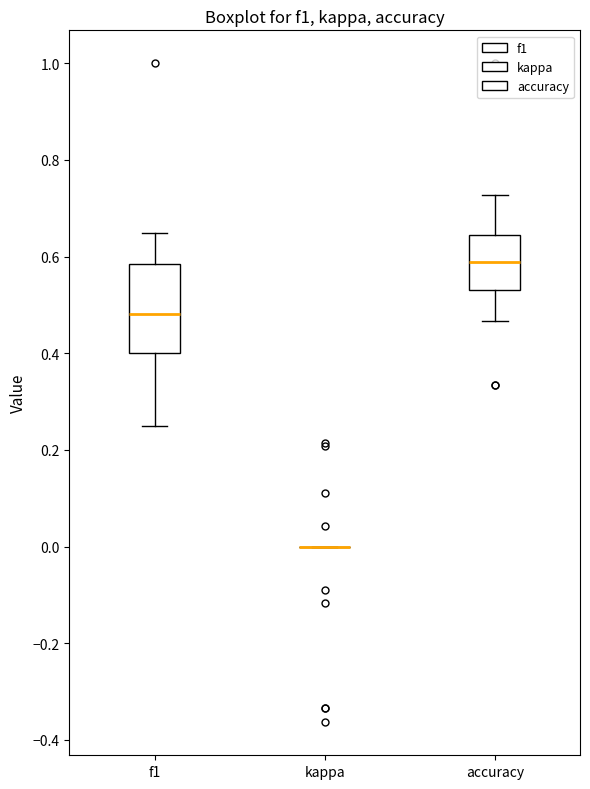

Reading left to right, transcribe this box plot: for each box, give where its median line is, the range the box spans, and where its two whiskers end, as read against the y-axis. The values are not printed on the chart, so give them approximately, as read against the axis.

f1: median 0.48, box 0.40 to 0.58, whiskers 0.26 to 0.64
kappa: box collapsed to a line at 0.00, whiskers 0.00 to 0.00
accuracy: median 0.58, box 0.54 to 0.64, whiskers 0.46 to 0.72